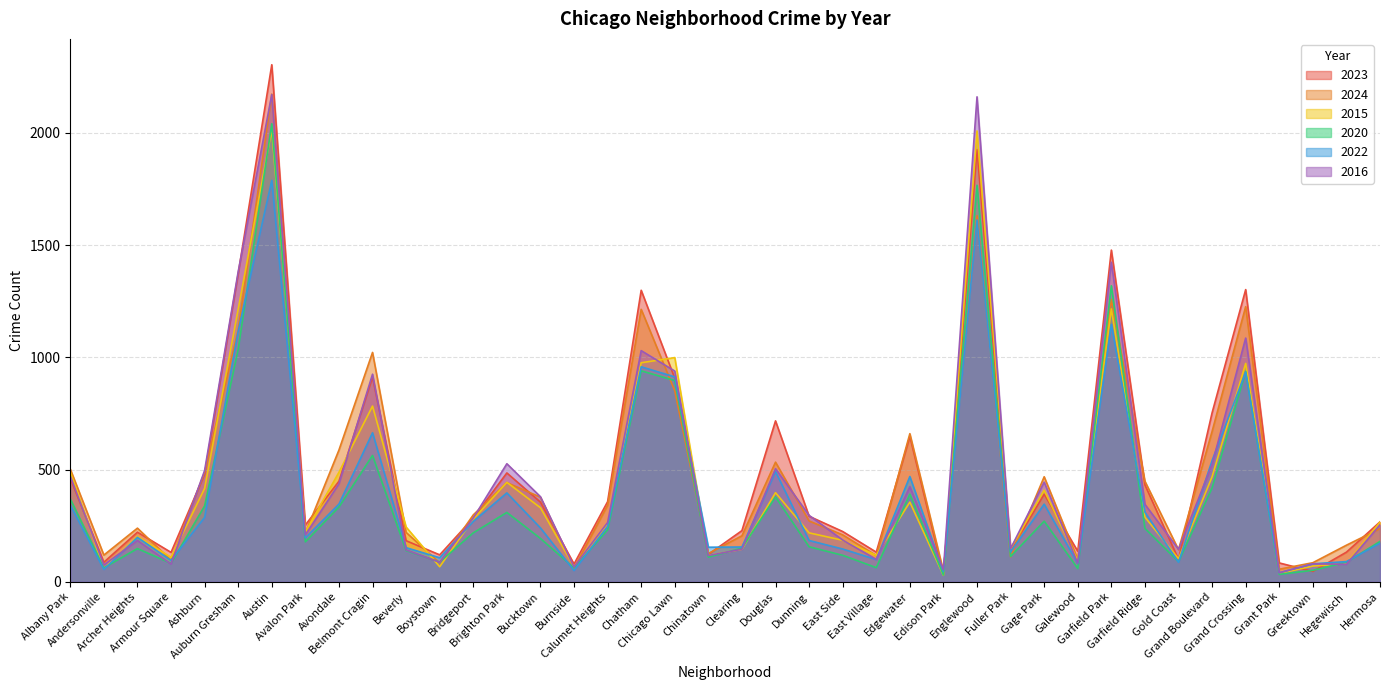

Count the number of data series in this chart.

6